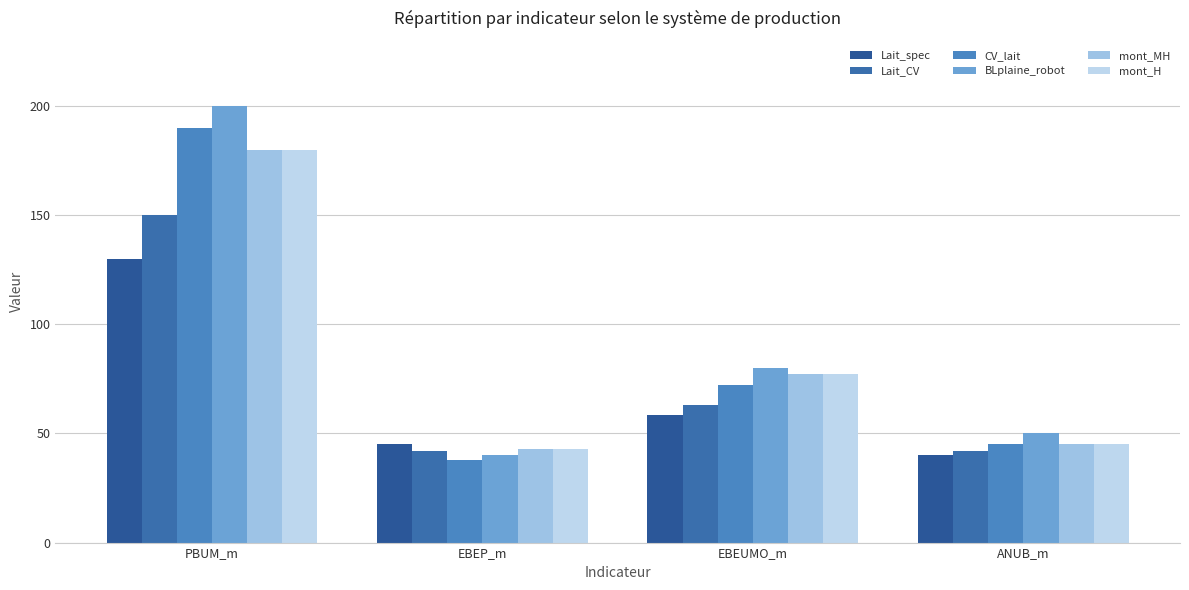

How many groups of bars are there?

4